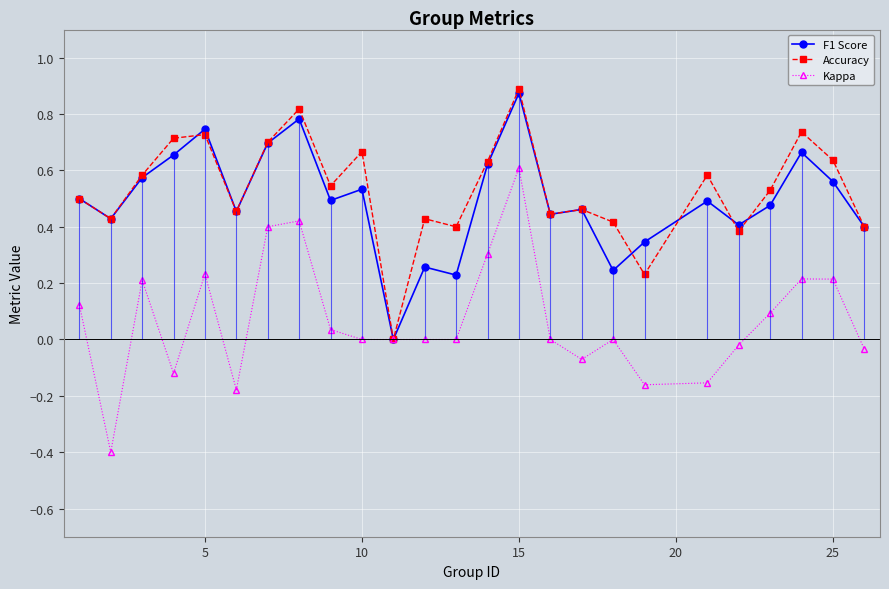

What is the minimum value for Kappa?

-0.4